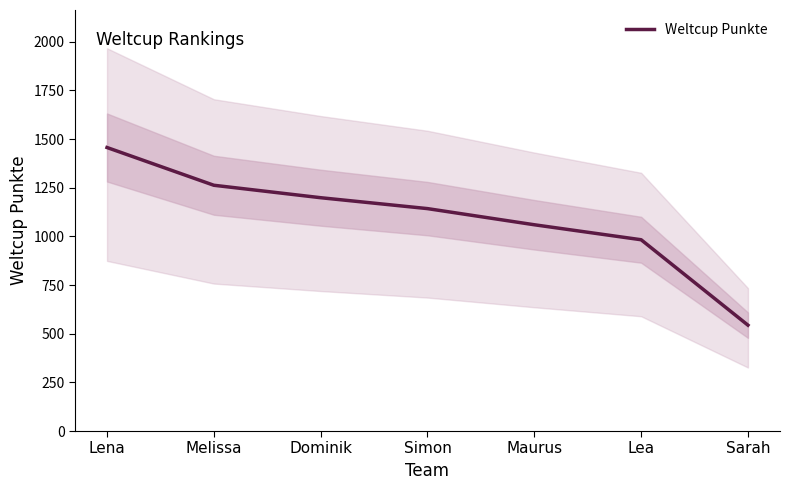

What is the difference between the values at Sarah and Maurus?

516